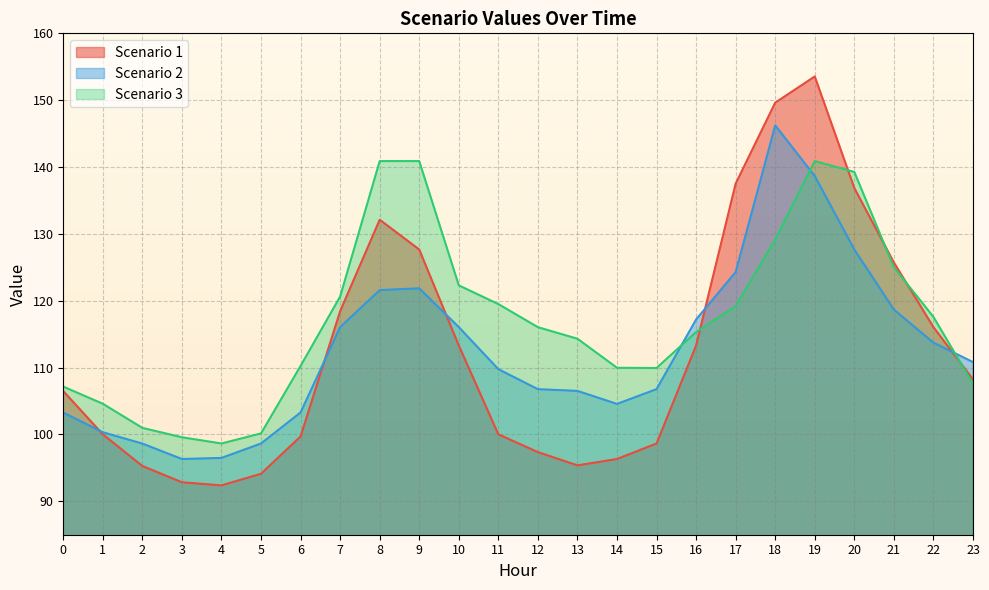

Is it true that Scenario 2 equals 166.8 at 1?

False